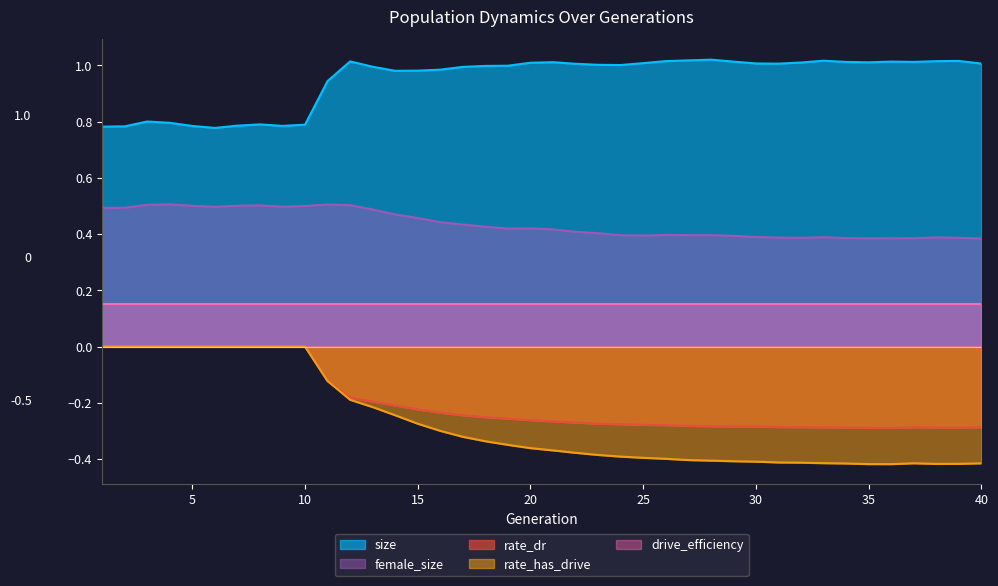

What is the maximum value for size?

1.0